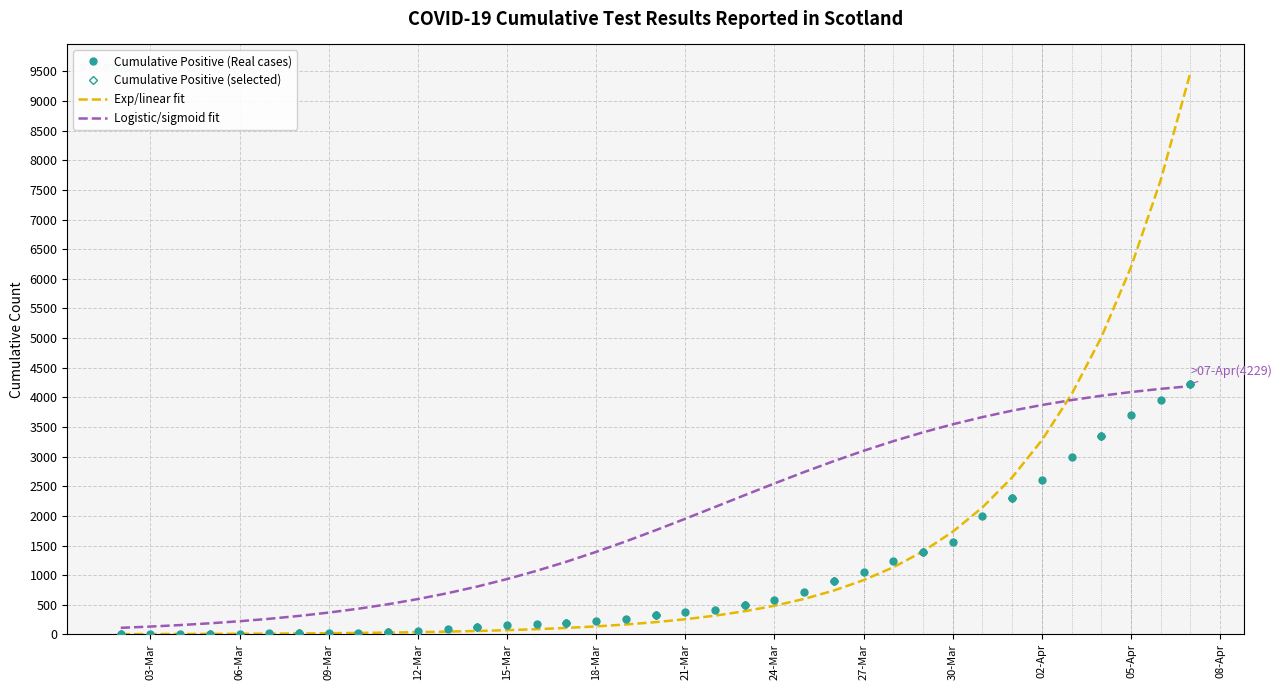

What is the maximum value for Cumulative Positive (Real cases)?

4229.0